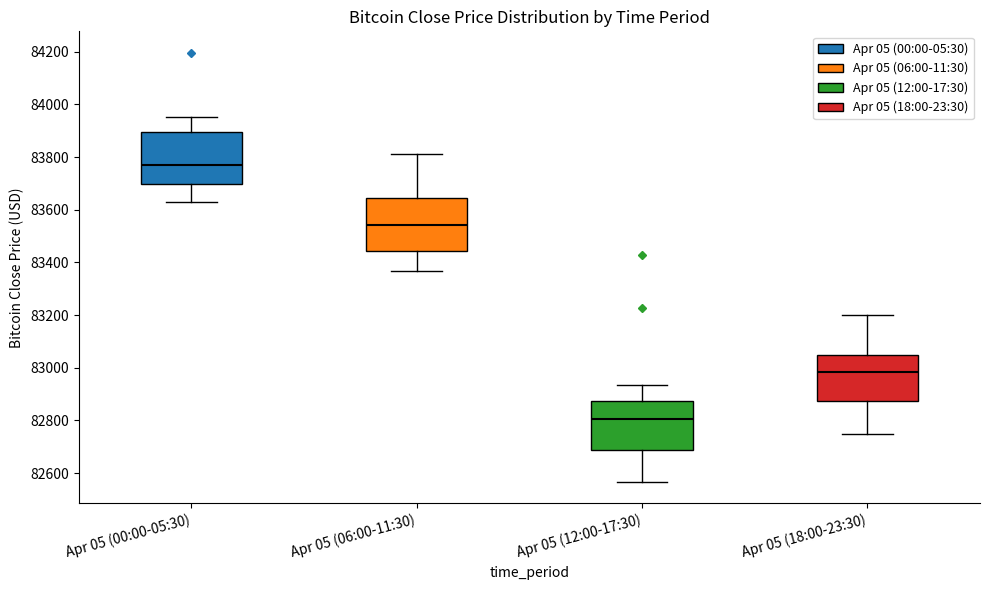

Which box's median line is the highest?

Apr 05 (00:00-05:30)